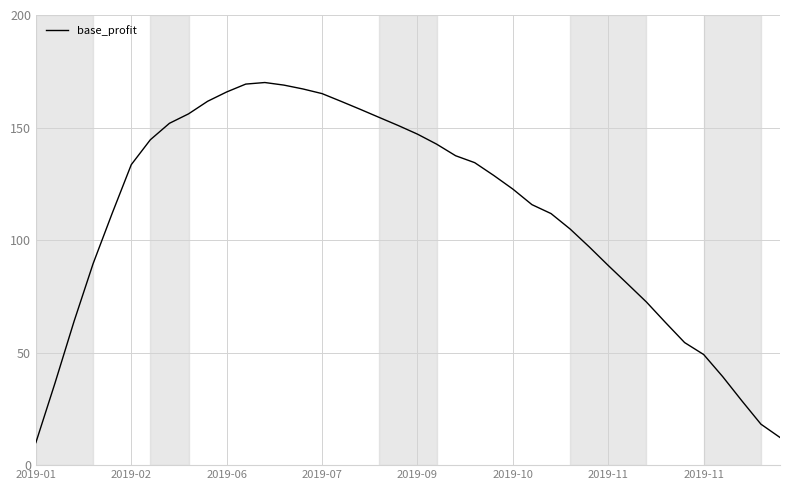

What is the greatest value displayed?

170.0